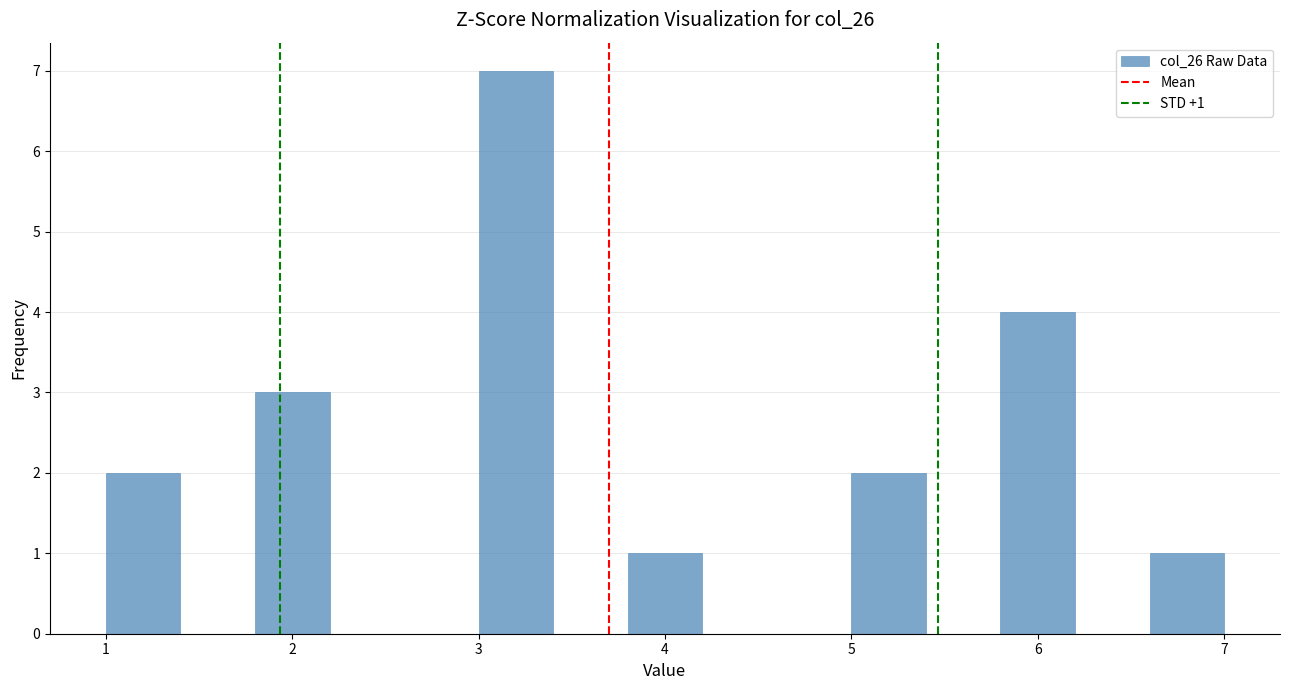

Over which range of the x-axis is the bar tallest?

3.0 to 3.4